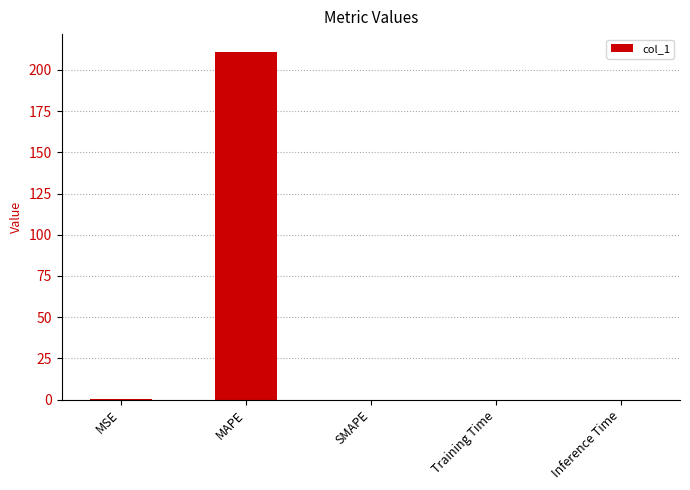

What is the sum of all values?

211.3